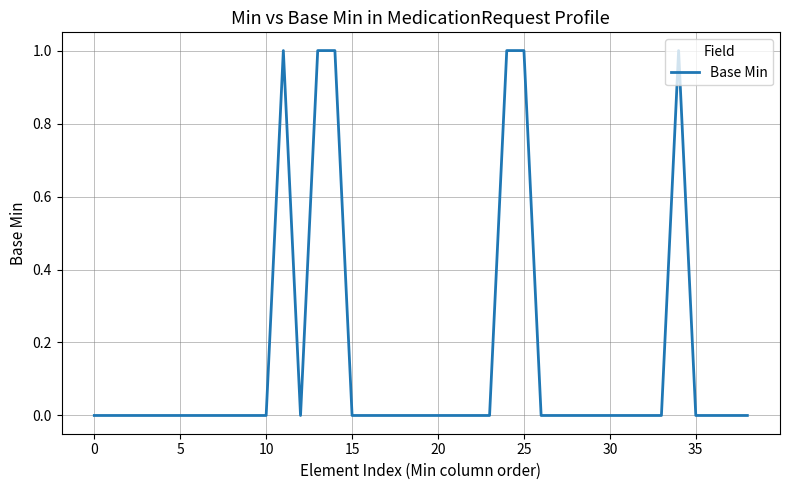

Does the chart display data point markers on the line(s)?

No